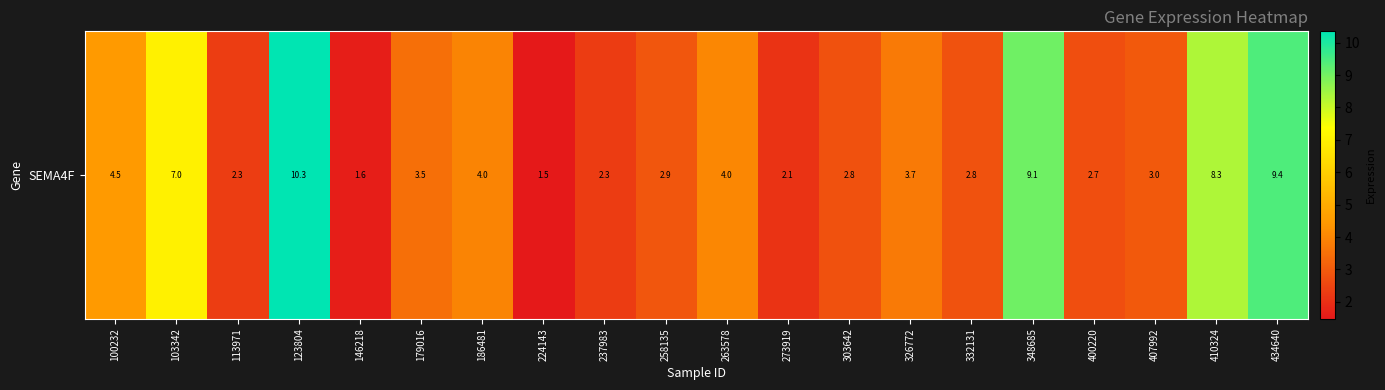

What is the change in value from 146218 to 326772?

+2.1